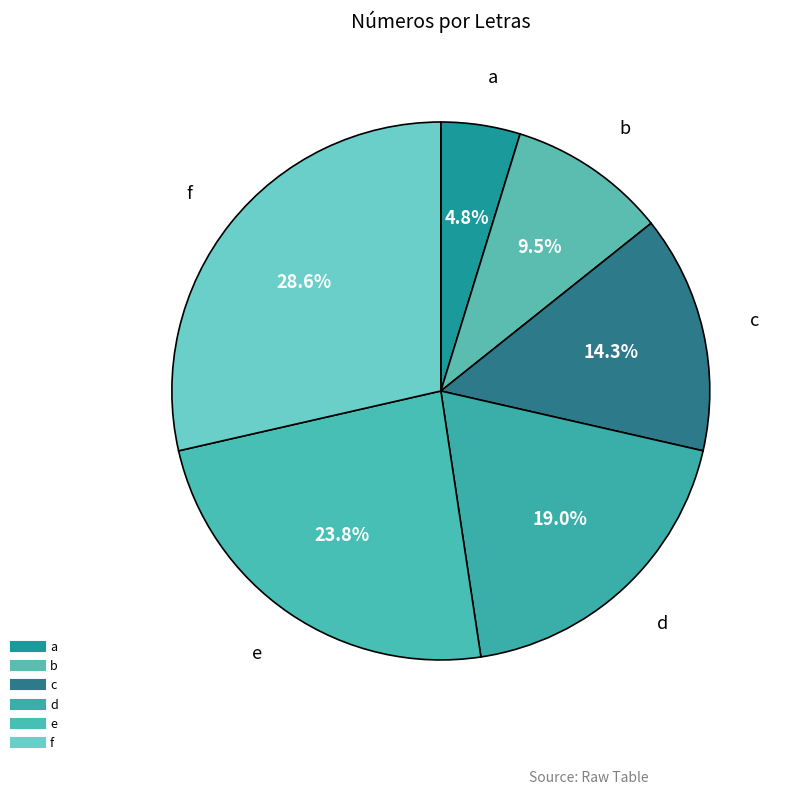

What percentage is the b slice, to the nearest percent?

10%